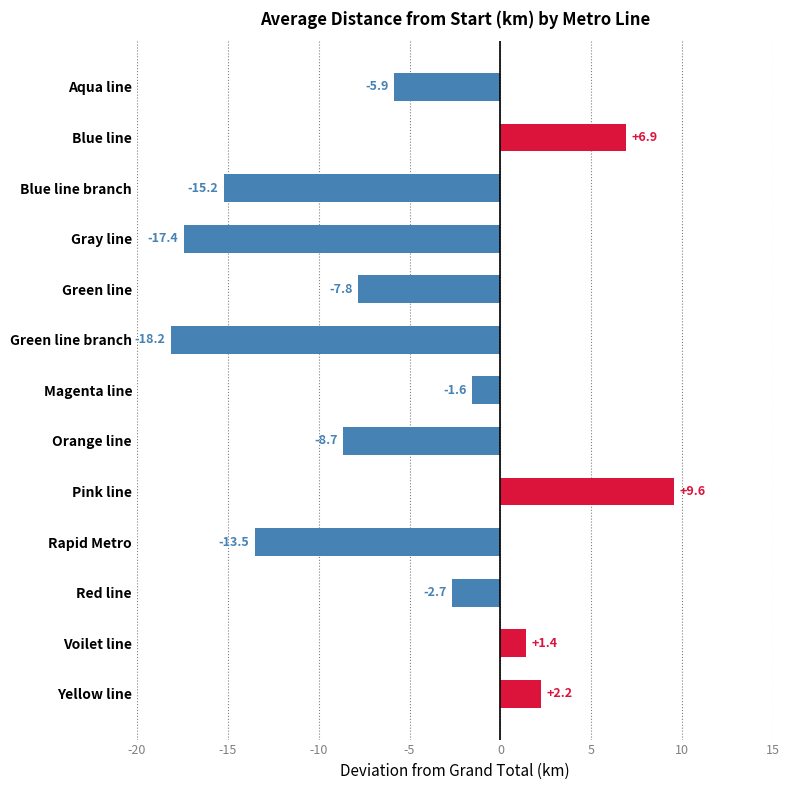

What is the minimum value shown in the chart?

-18.2